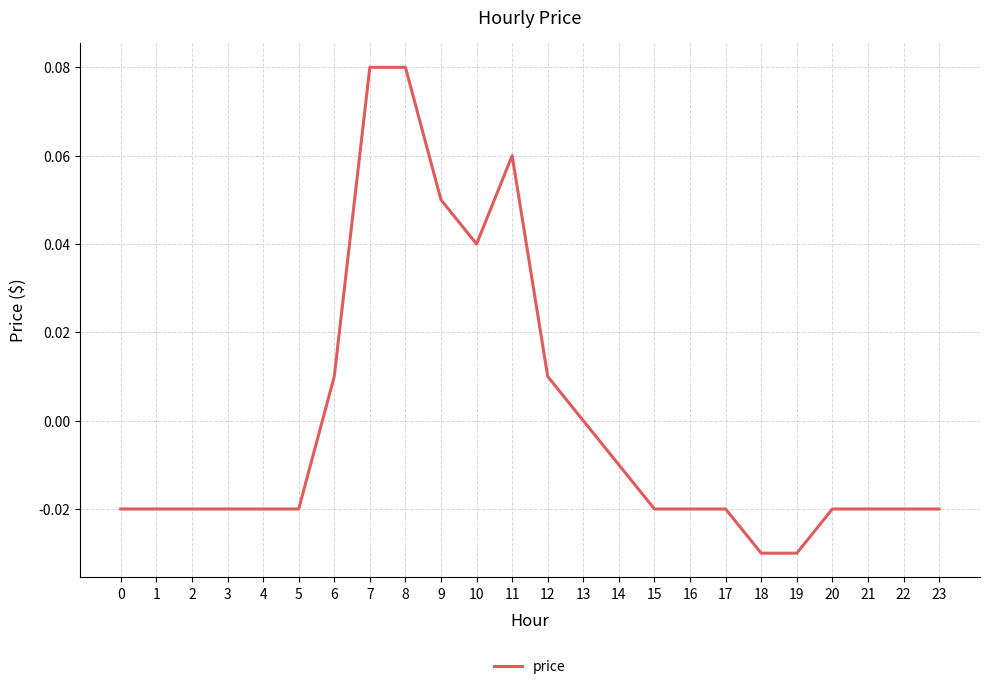

Between 7 and 15, which is larger?

7